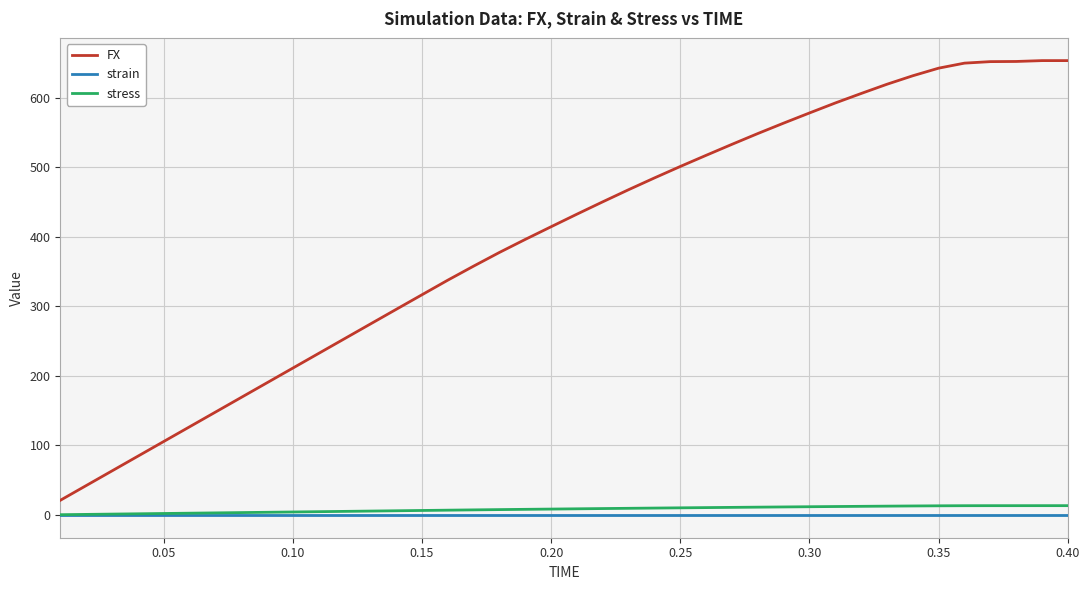

True or false: stress and FX cross at least once.

False